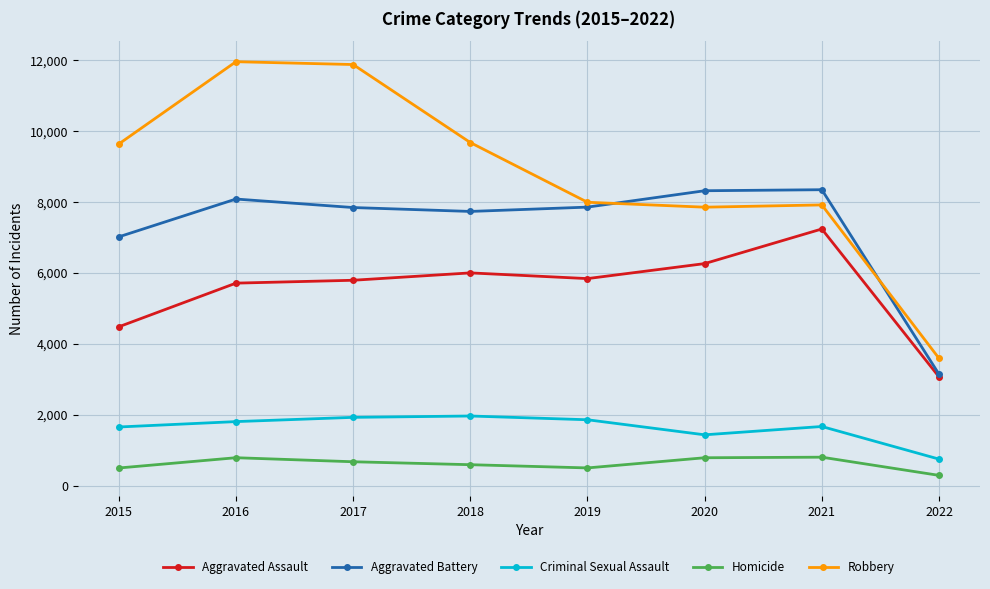

How many lines are shown in the chart?

5